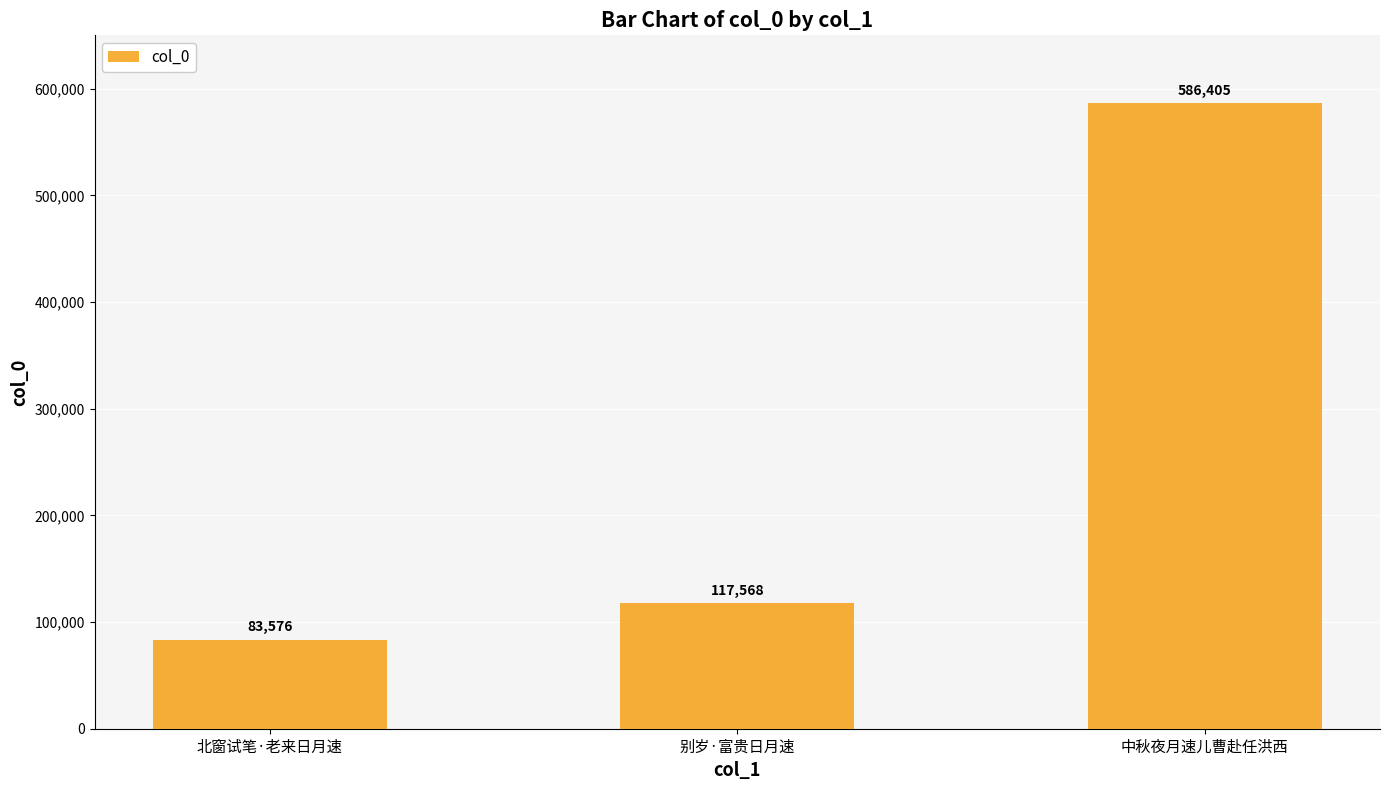

Reading left to right, what are all the values shown in this chart?

北窗试笔·老来日月速=83576	别岁·富贵日月速=117568	中秋夜月速儿曹赴任洪西=586405